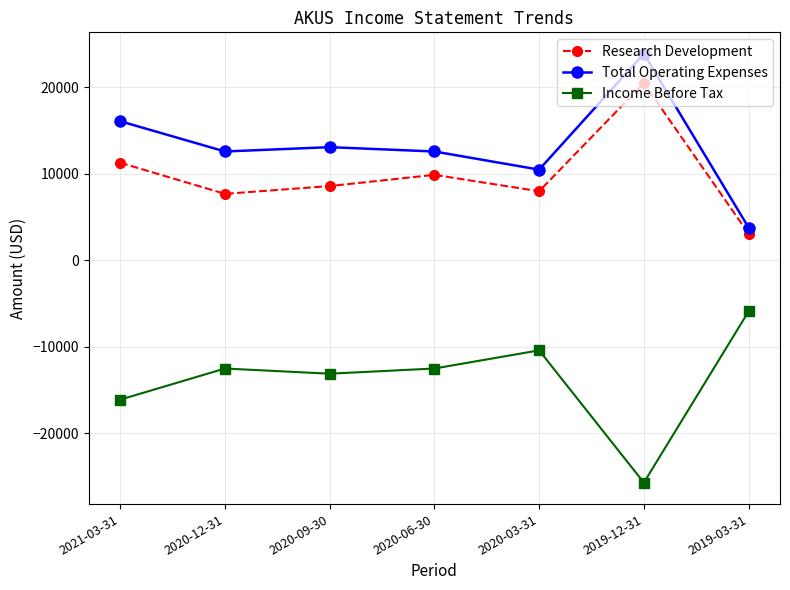

What is the label of the 7th point from the left?

2019-03-31